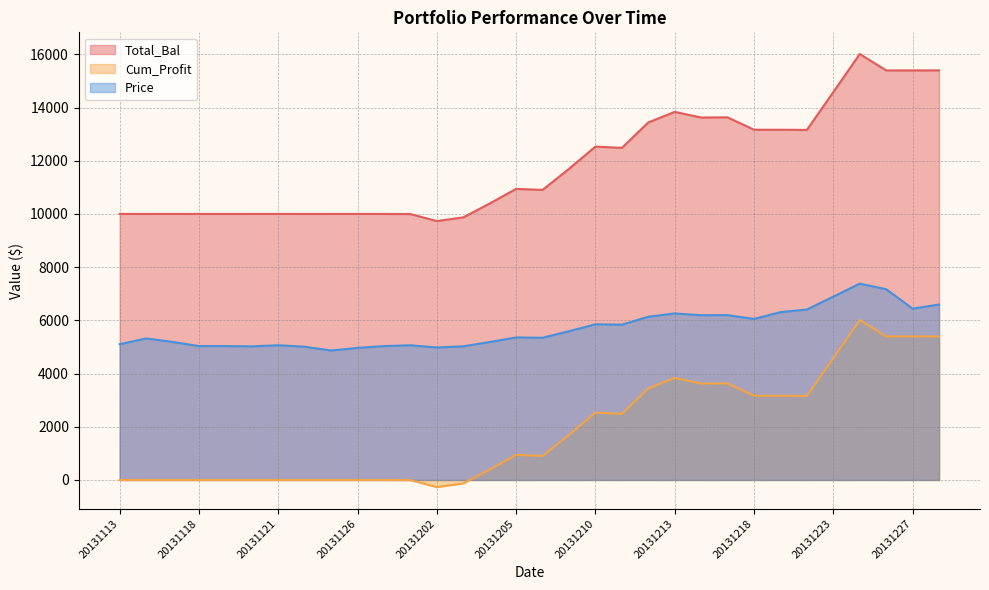

What is the approximate value of Total_Bal at 20131210?

12530.8